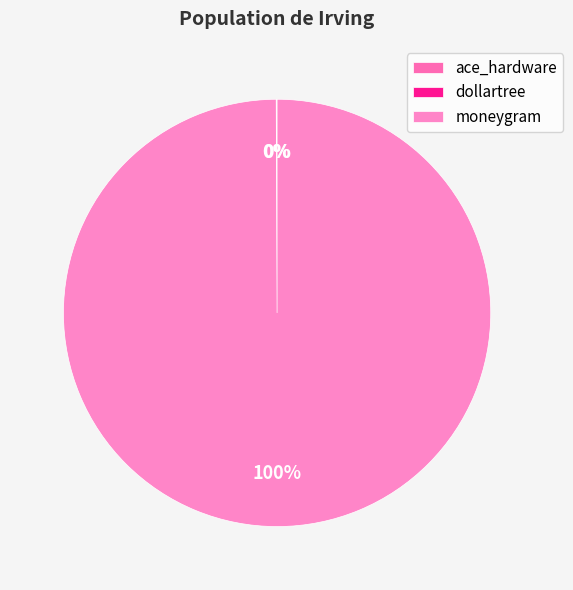

To the nearest percent, what is the average slice percentage?

33%